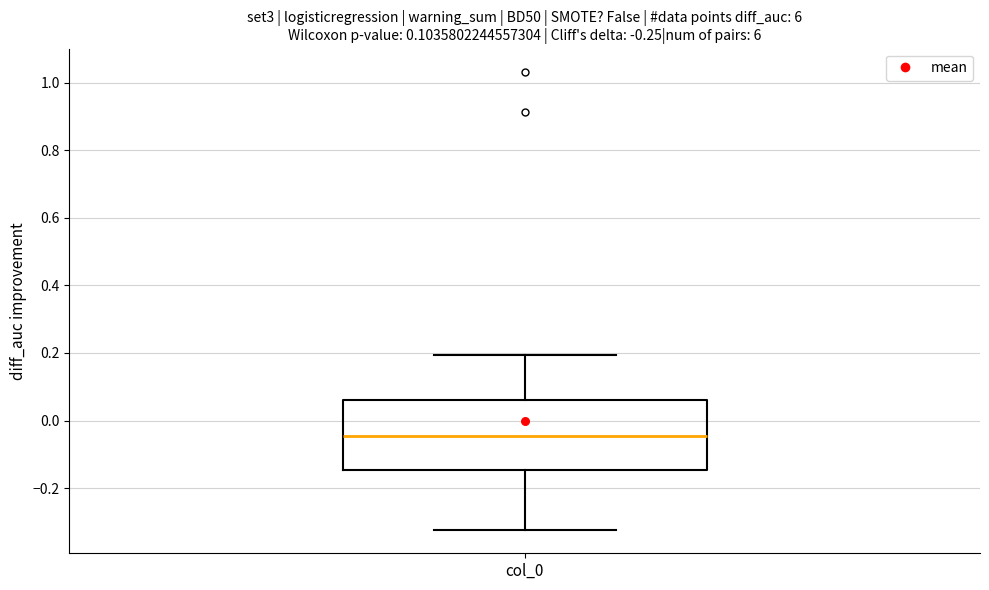

Where does the median line of the box for col_0 sit on the y-axis? The values are not printed on the chart, so give them approximately, as read against the axis.

-0.04